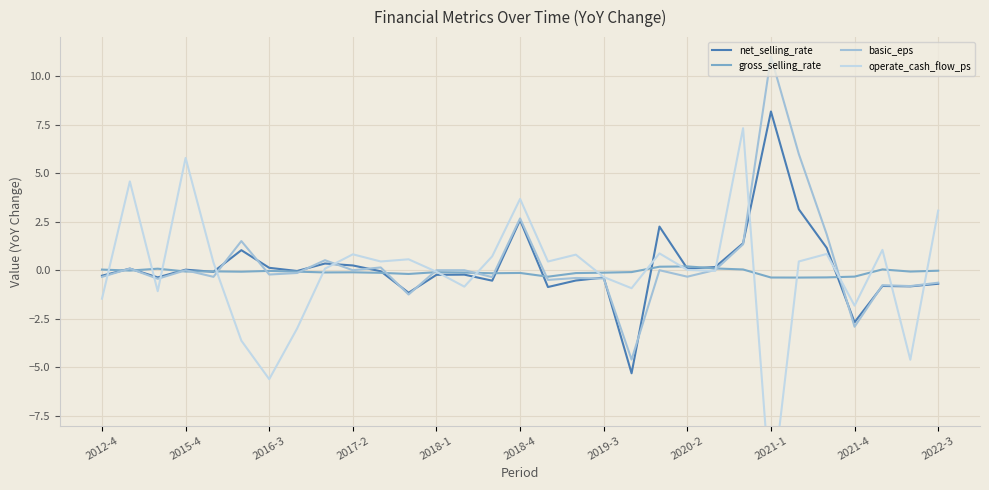

What is the sum of all operate_cash_flow_ps values?

-3.4